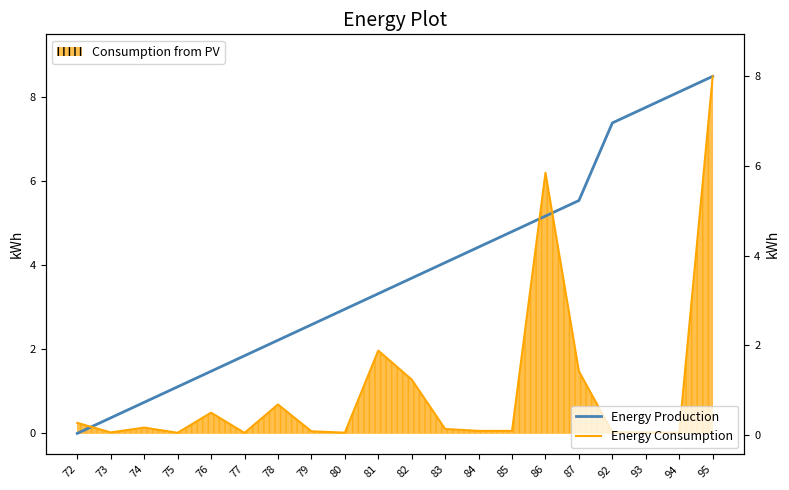

What are all the series names shown in the legend?

Energy Production, Energy Consumption